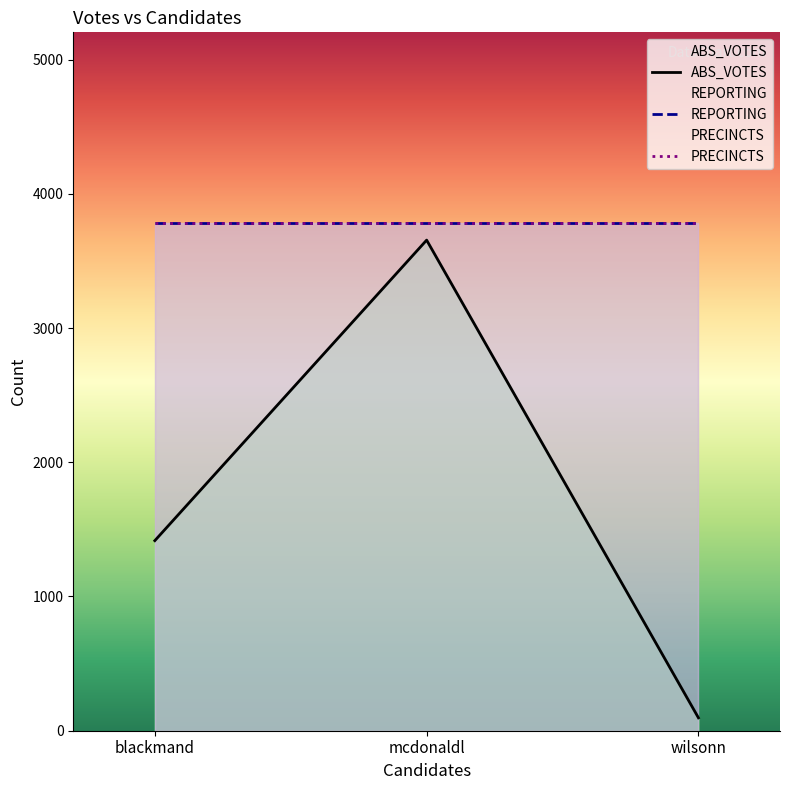

What are all the series names shown in the legend?

ABS_VOTES, REPORTING, PRECINCTS